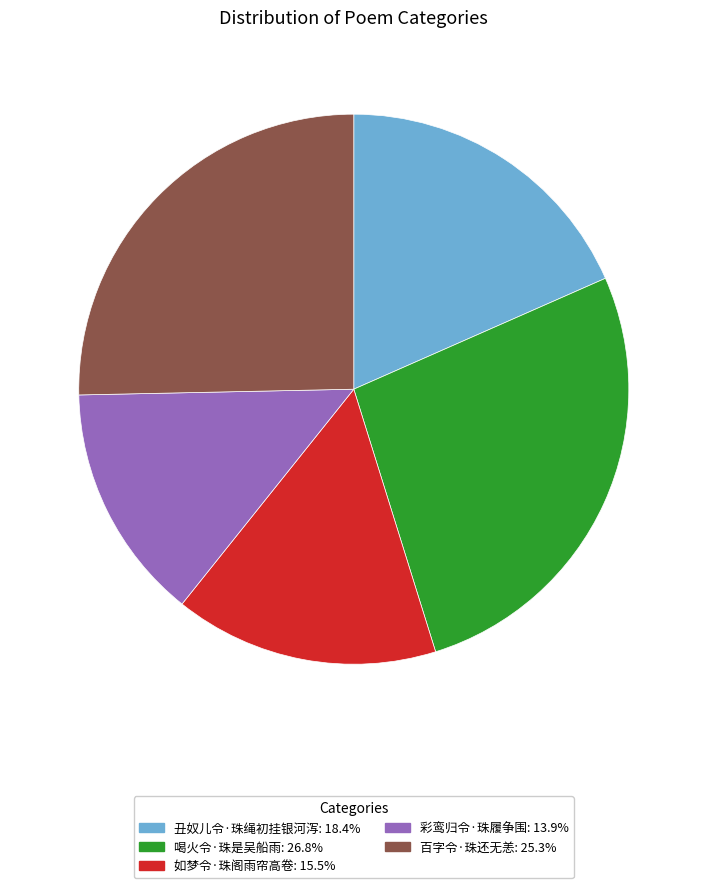

Do 如梦令·珠阁雨帘高卷 and 彩鸾归令·珠履争围 together represent more than half of the pie?

No